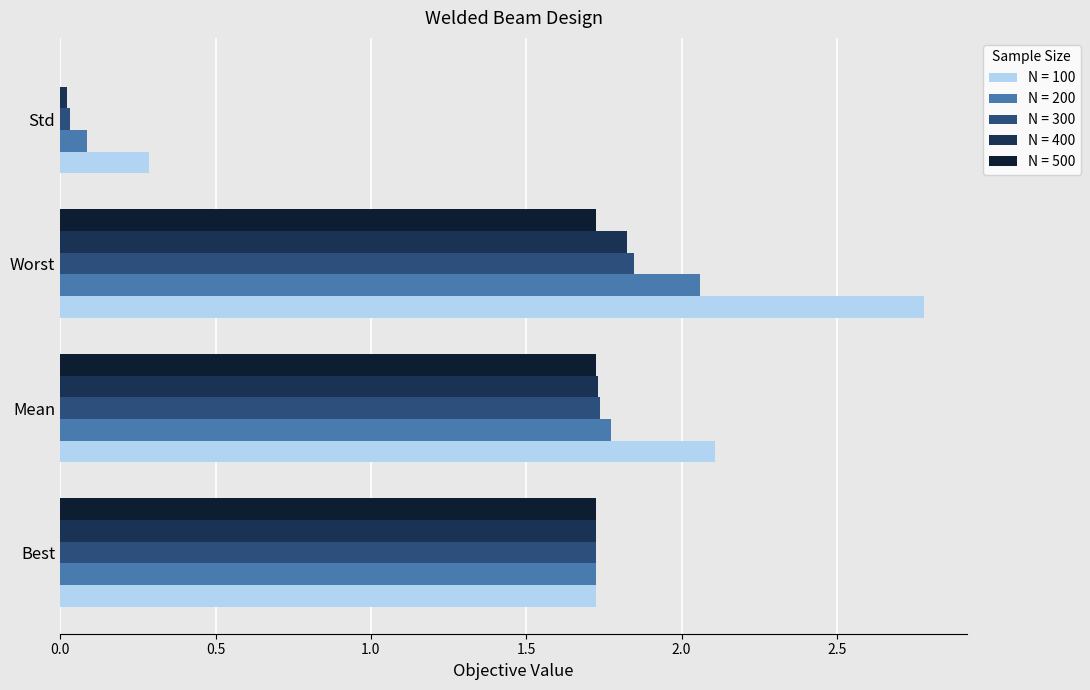

The N = 300 series shows 1.3 at Worst. True or false?

False